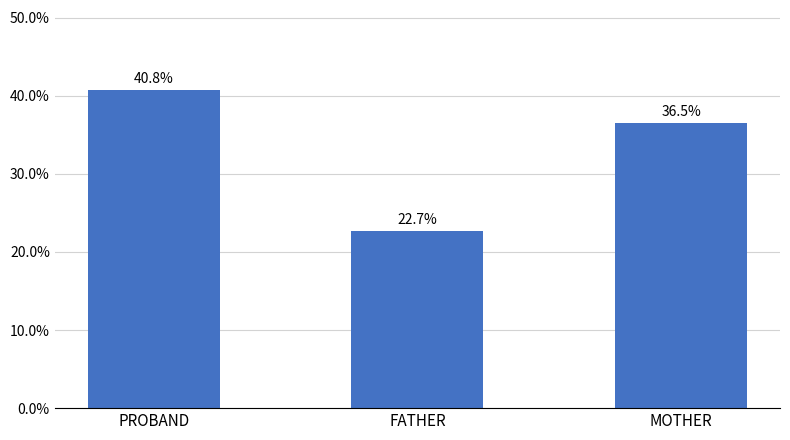

Does the chart contain stacked bars?

No